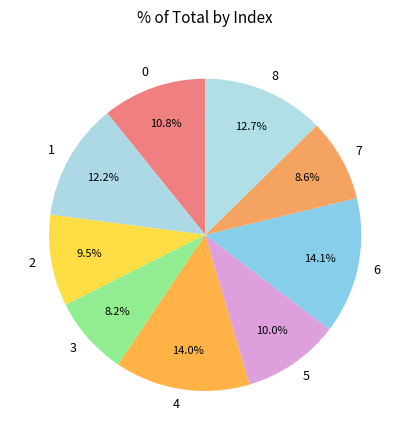

Count the number of slices in the pie.

9